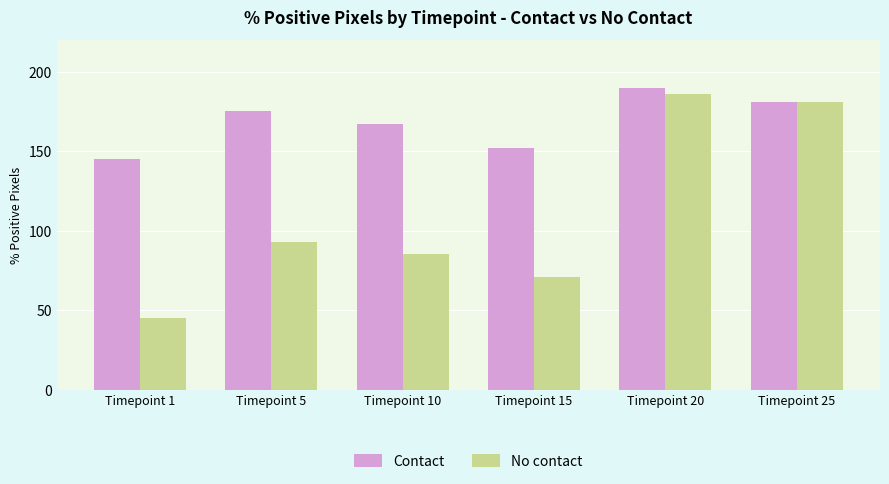

At which category is the sum across all series the highest?

Timepoint 20